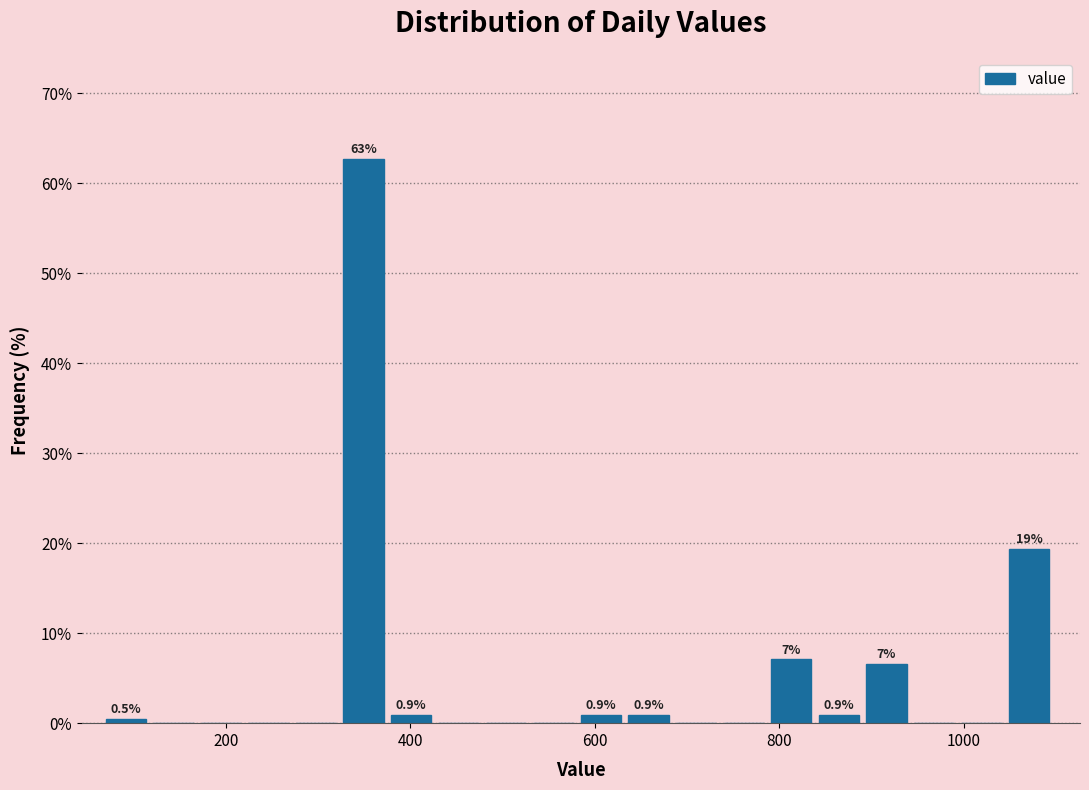

Read against the x-axis, roughly where is the centre of the tallest bar?

340